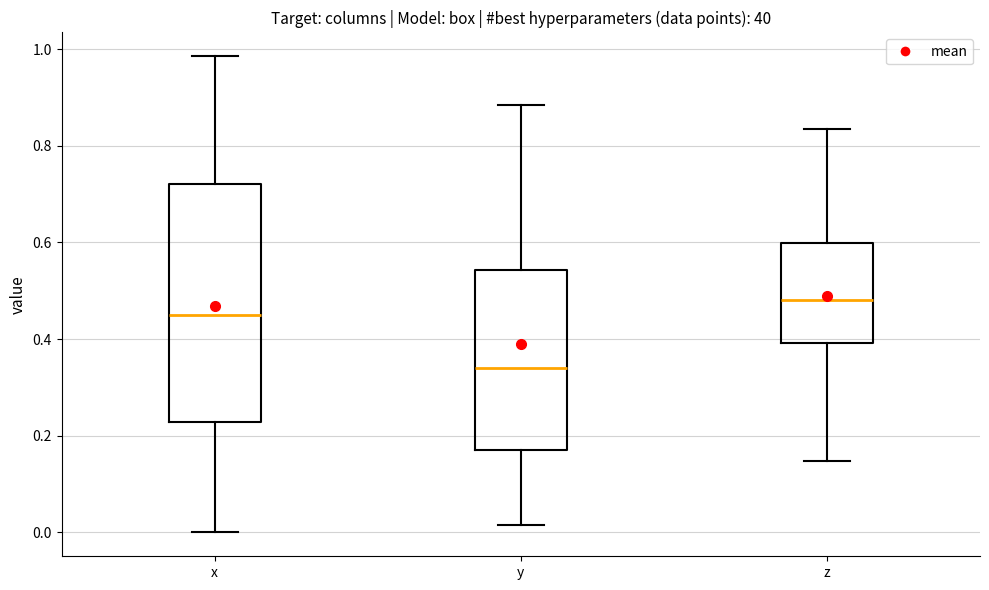

Reading left to right, read every box against the y-axis: the position of its median line, the range the box covers, and the ends of its whiskers. The values are not printed on the chart, so give them approximately, as read against the axis.

x: median 0.44, box 0.22 to 0.72, whiskers 0.00 to 0.98
y: median 0.34, box 0.18 to 0.54, whiskers 0.02 to 0.88
z: median 0.48, box 0.40 to 0.60, whiskers 0.14 to 0.84